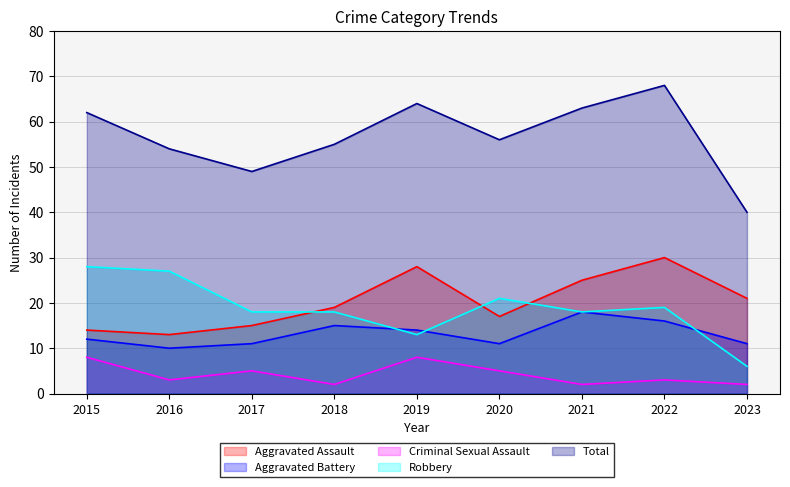

At 2017, list the series in order from smallest to largest.

Criminal Sexual Assault, Aggravated Battery, Aggravated Assault, Robbery, Total